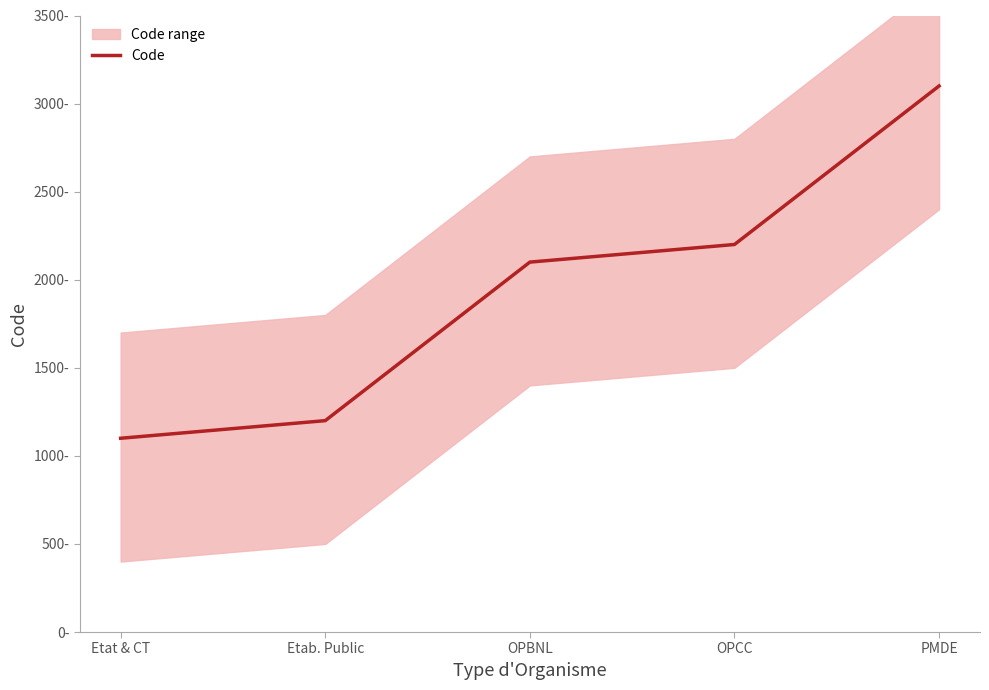

Rank the categories by value from lowest to highest.

Etat & CT, Etab. Public, OPBNL, OPCC, PMDE